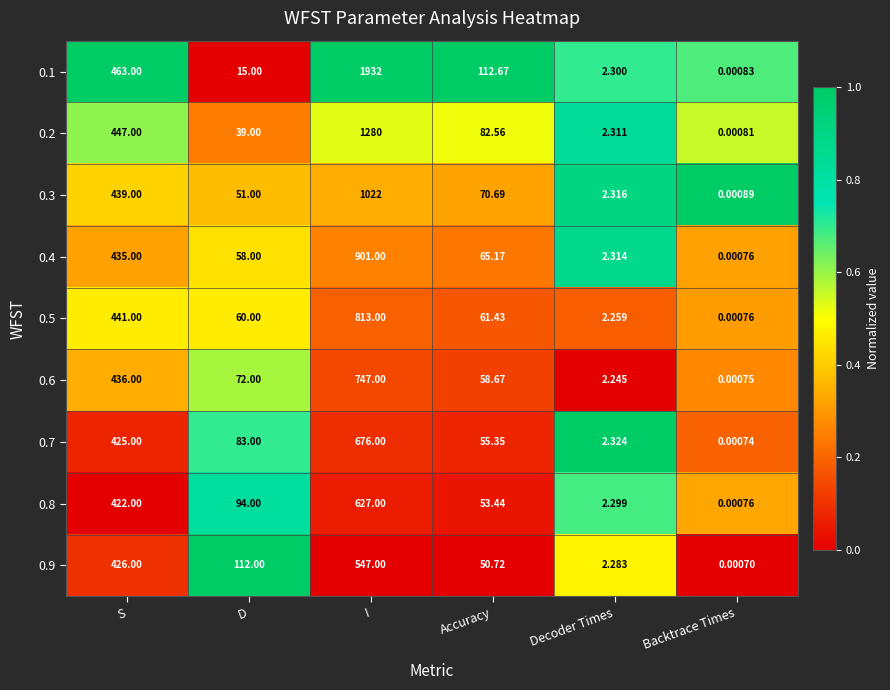

Which series has the largest total across all categories?

0.1